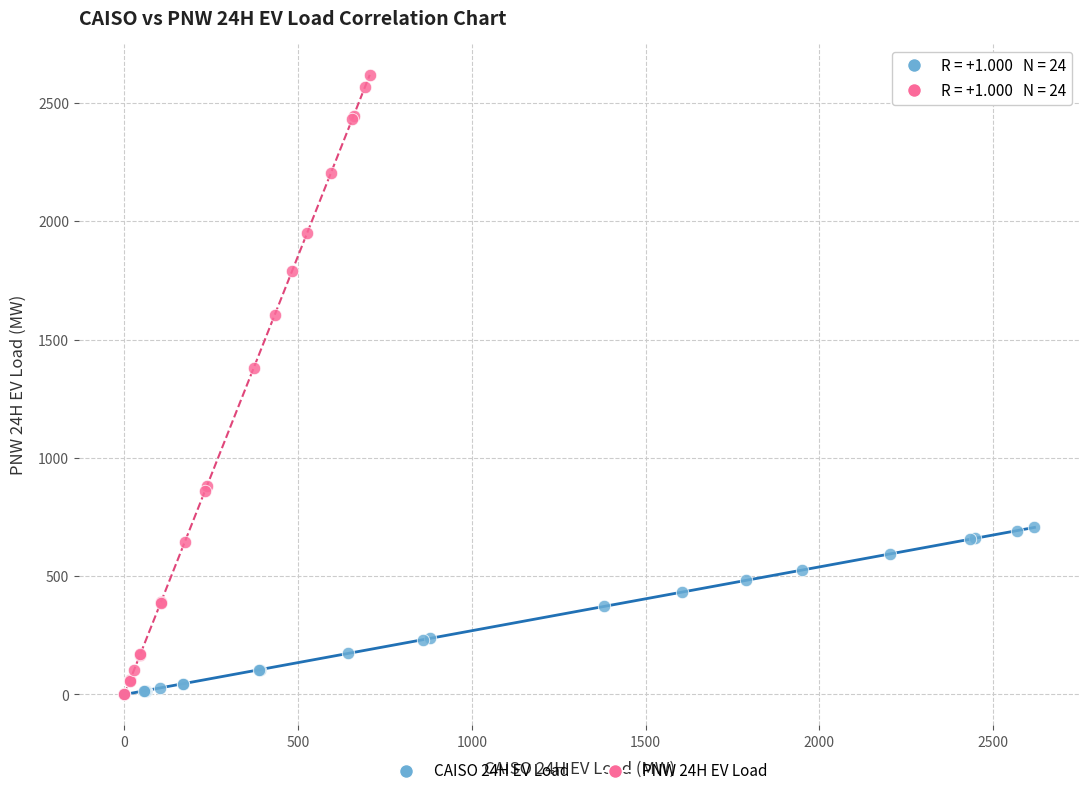

Which series reaches the maximum Y coordinate?

PNW 24H EV Load